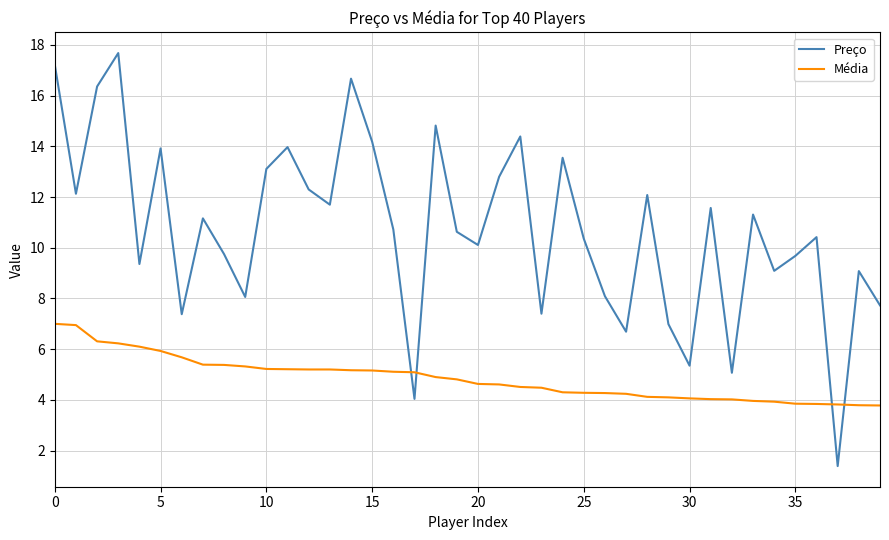

List the series in order of their peak value, highest first.

Preço, Média